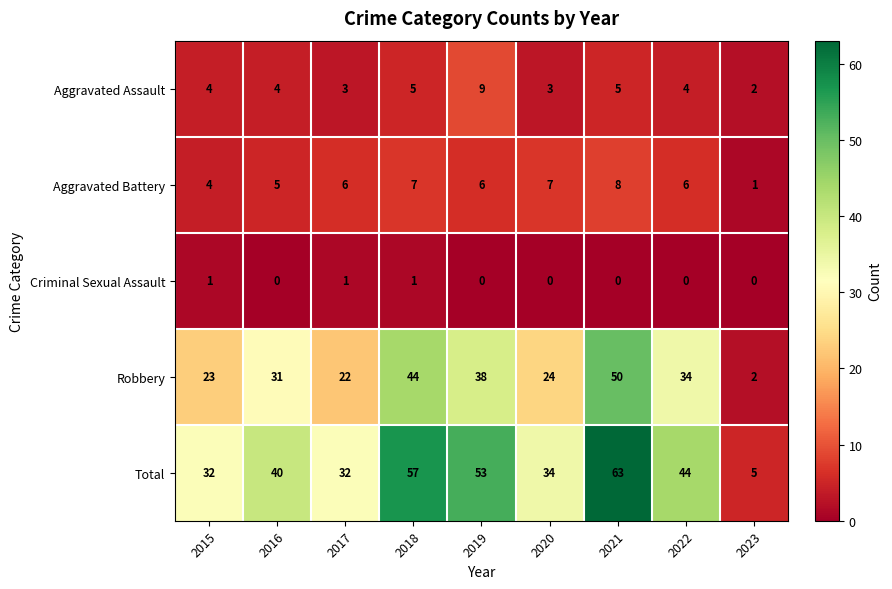

The value of Robbery at 2015 is 23. True or false?

True